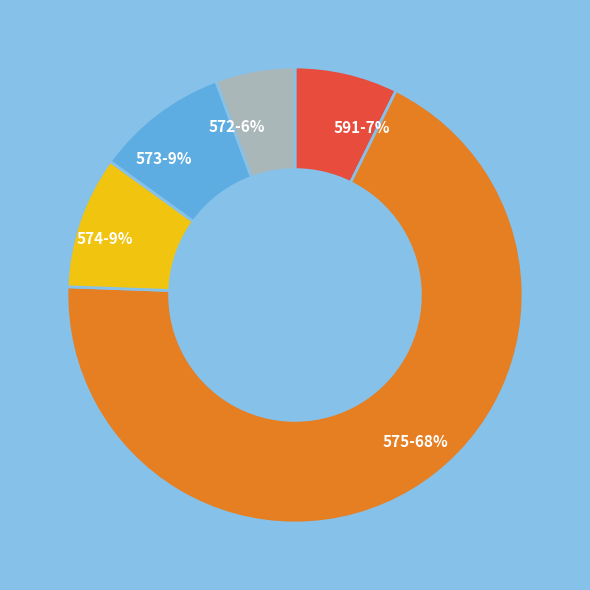

To the nearest percent, what percentage of the pie is 573?

9%